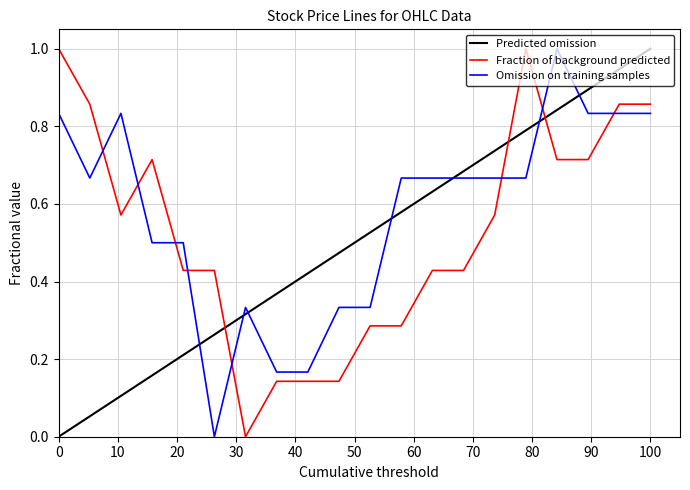

How many times do Fraction of background predicted and Omission on training samples cross each other?

8